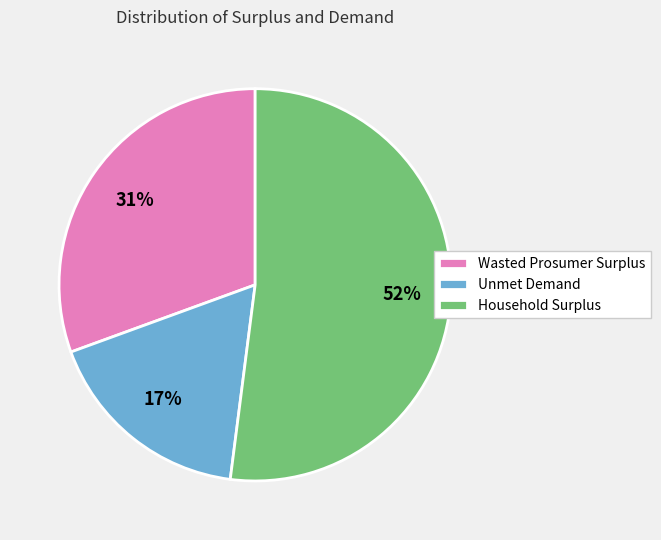

What is the majority slice?

Household Surplus